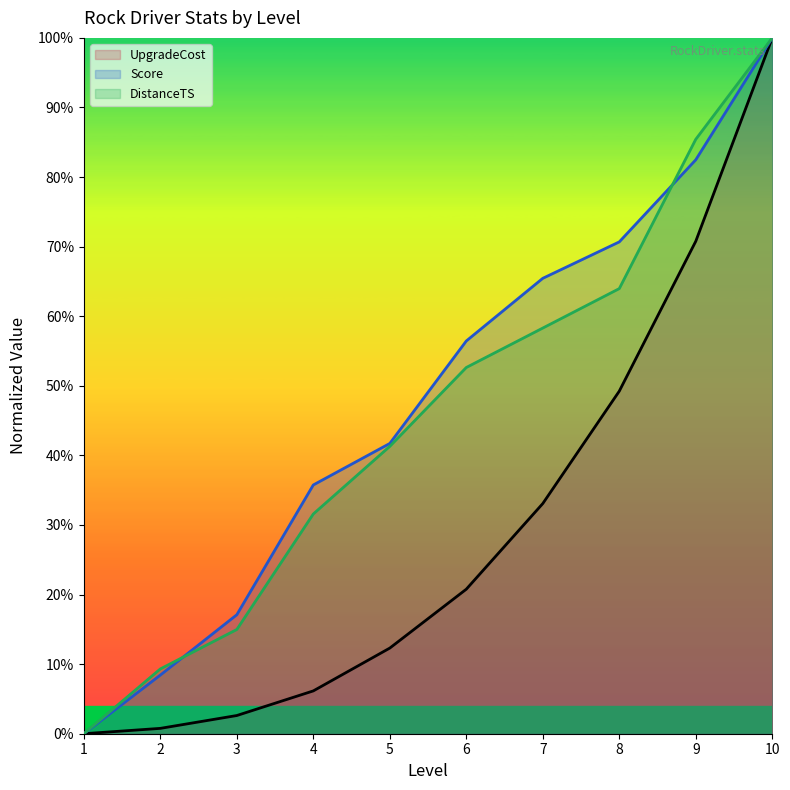

Read the UpgradeCost value at 2.

0.8